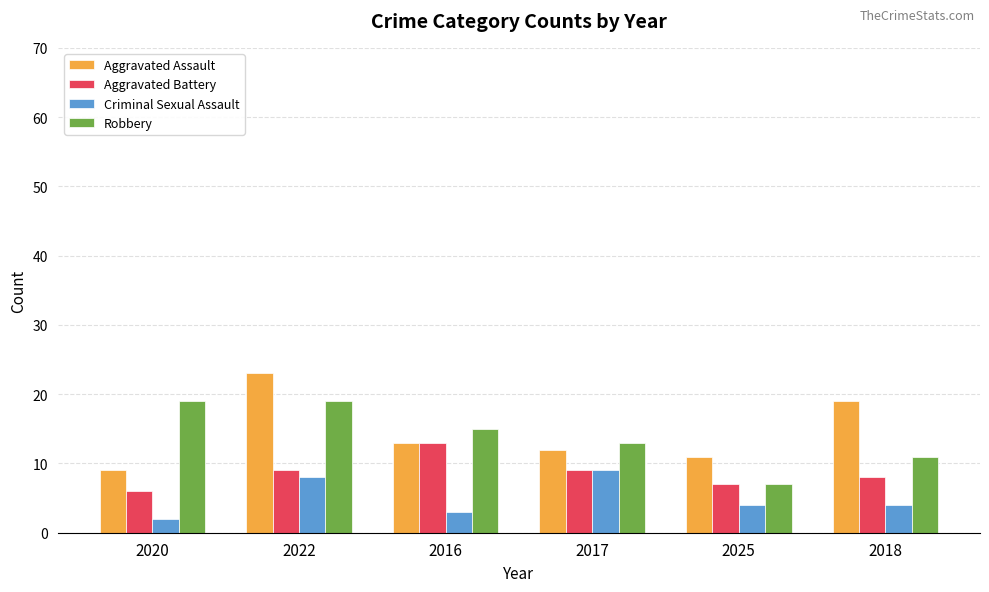

What are all the series names shown in the legend?

Aggravated Assault, Aggravated Battery, Criminal Sexual Assault, Robbery